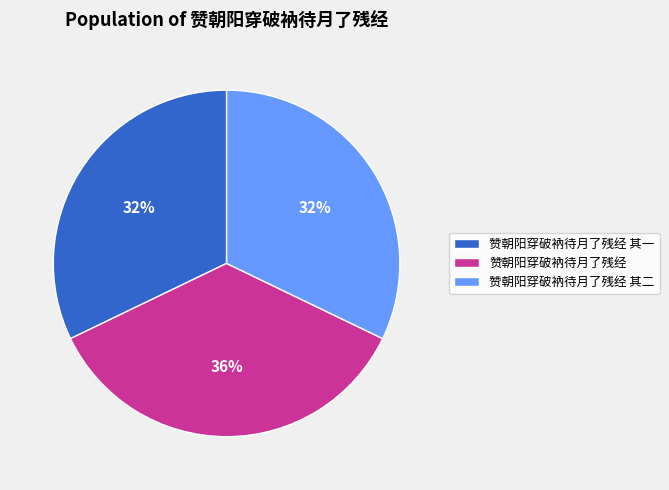

To the nearest percent, what percentage of the pie is 赞朝阳穿破衲待月了残经 其二?

32%